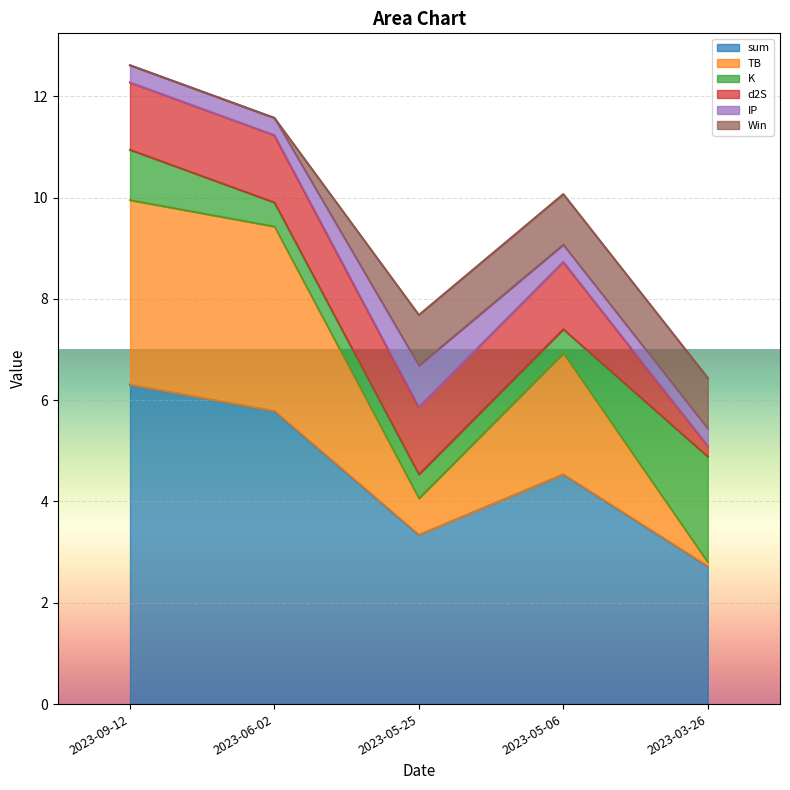

Reading right to left, what are all the values shown in this chart?

sum: 2023-03-26=2.7	2023-05-06=4.5	2023-05-25=3.3	2023-06-02=5.8	2023-09-12=6.3
TB: 2023-03-26=0.1	2023-05-06=2.4	2023-05-25=0.7	2023-06-02=3.6	2023-09-12=3.6
K: 2023-03-26=2.1	2023-05-06=0.5	2023-05-25=0.5	2023-06-02=0.5	2023-09-12=1.0
d2S: 2023-03-26=0.2	2023-05-06=1.3	2023-05-25=1.3	2023-06-02=1.3	2023-09-12=1.3
IP: 2023-03-26=0.3	2023-05-06=0.3	2023-05-25=0.8	2023-06-02=0.3	2023-09-12=0.3
Win: 2023-03-26=1.0	2023-05-06=1.0	2023-05-25=1.0	2023-06-02=0.0	2023-09-12=0.0